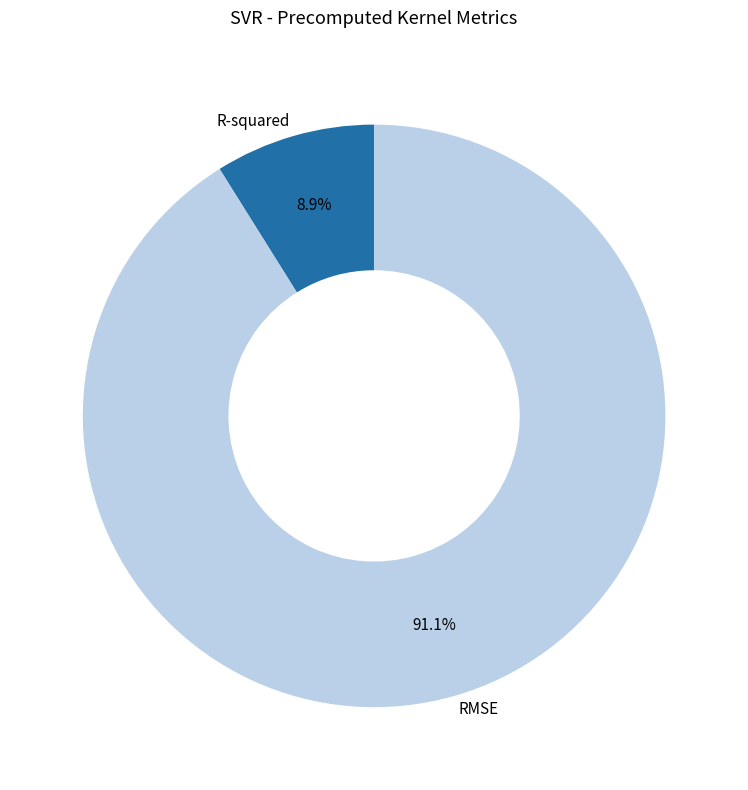

To the nearest percent, what percentage of the pie is RMSE?

91%